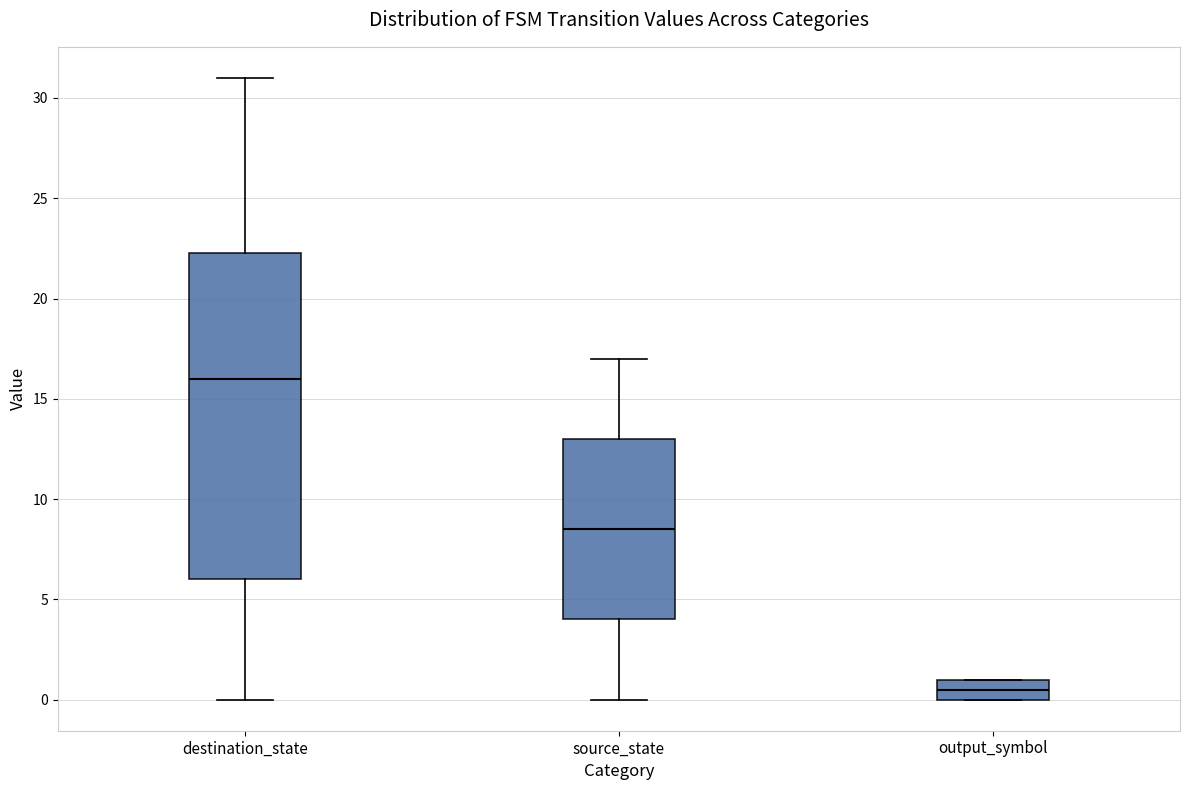

Which box is the tallest, from its lower edge to its upper edge?

destination_state